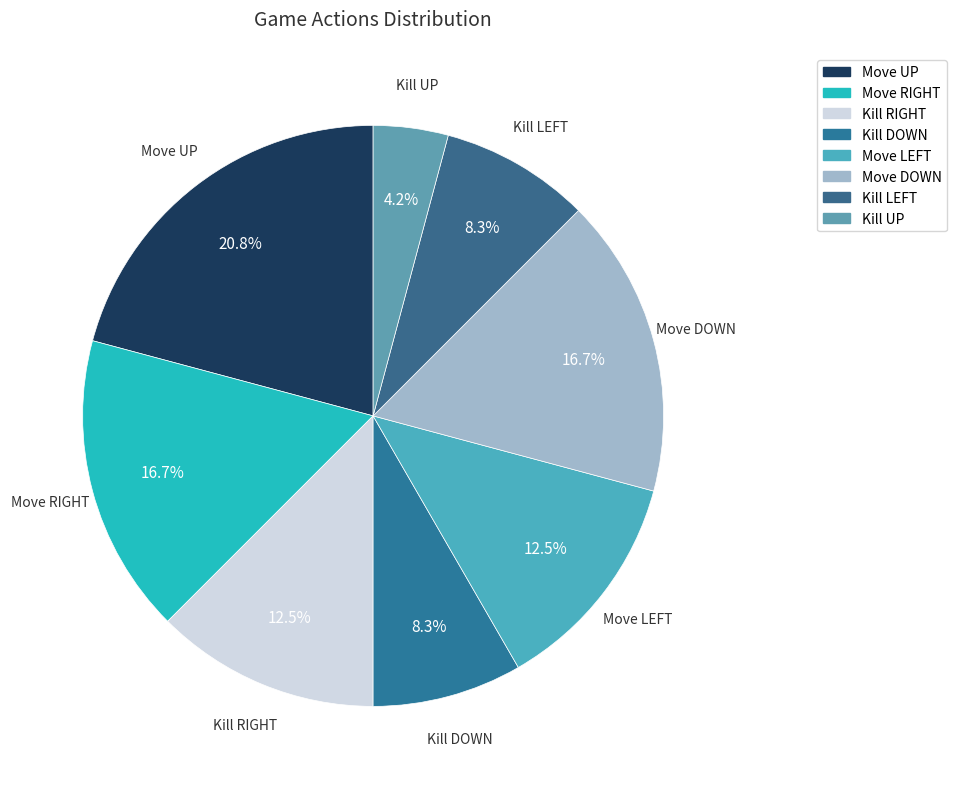

Is there a majority slice in this chart?

No